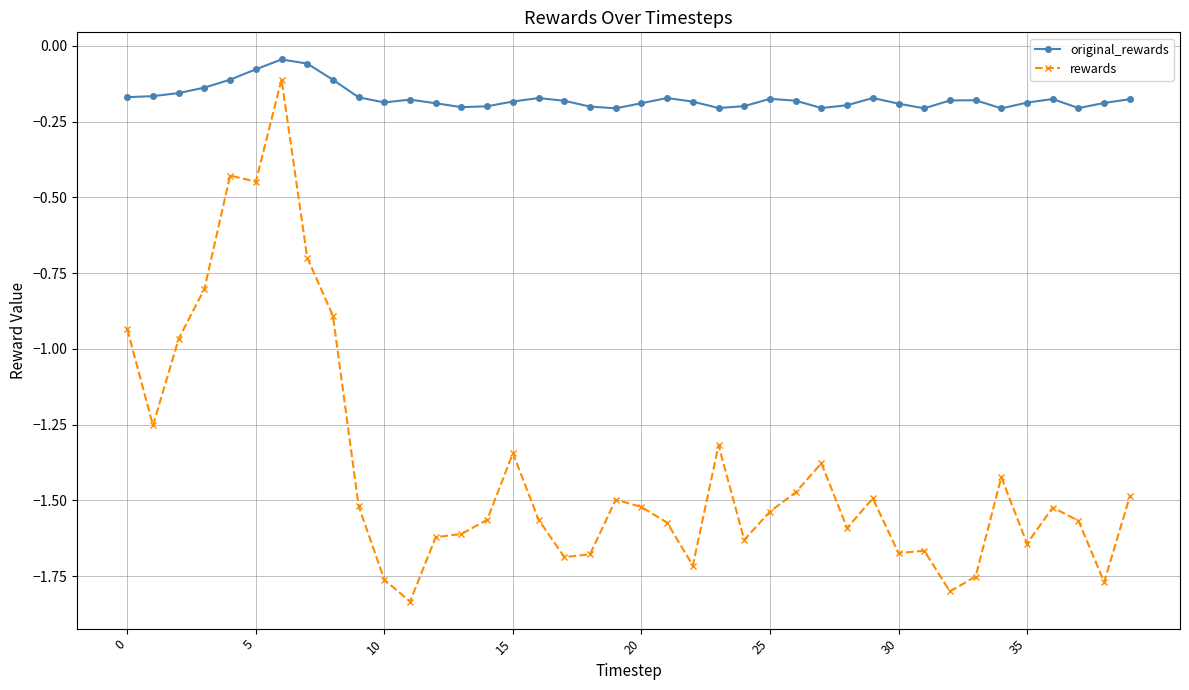

List the series in order of their peak value, highest first.

original_rewards, rewards